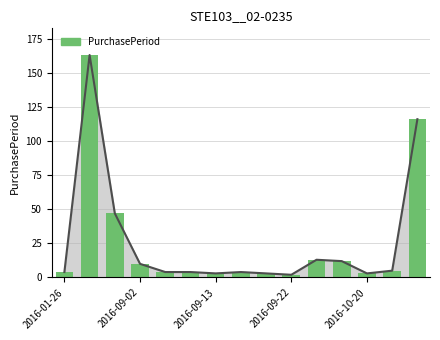

What is the sum of all values?

393